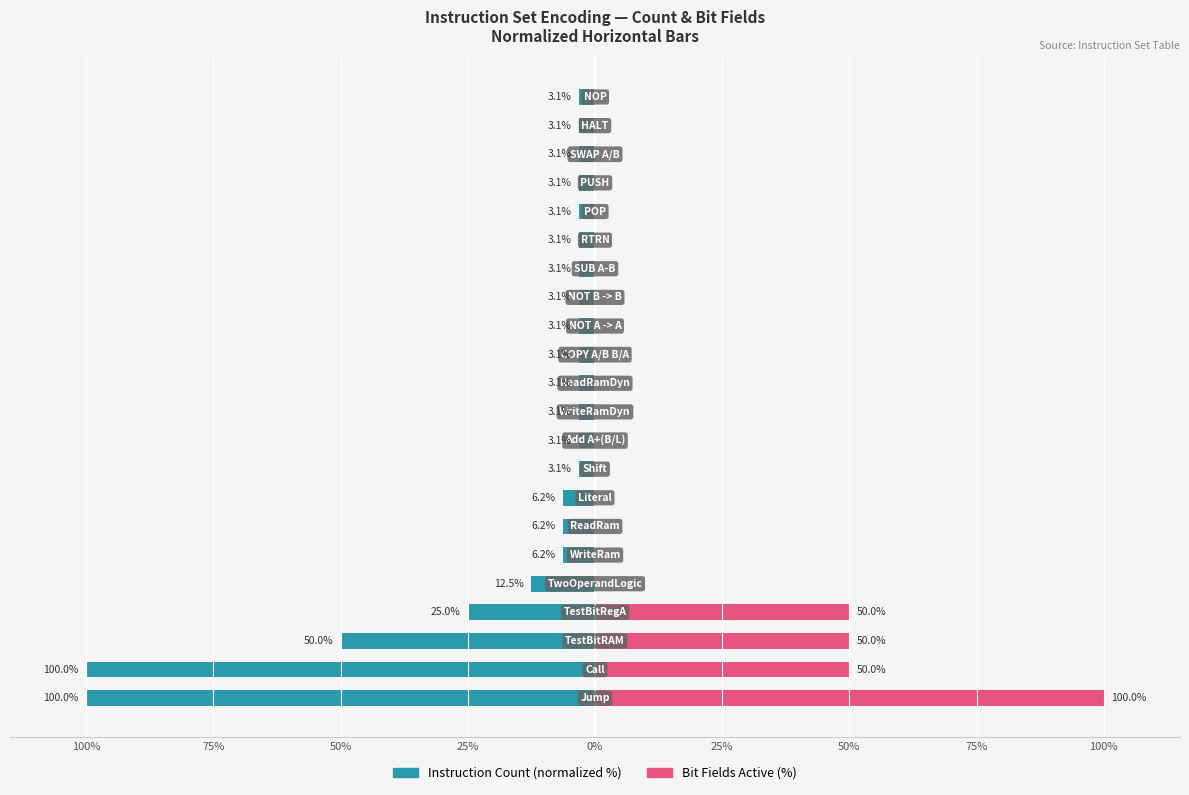

The value of Bit Fields Active (%) at 25% is -45.5. True or false?

False